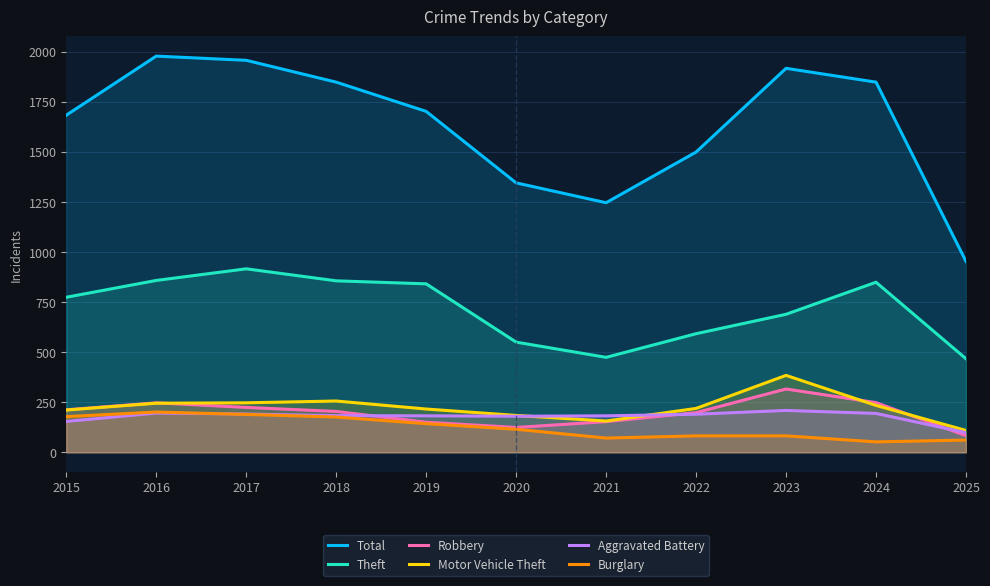

What is the approximate value of Aggravated Battery at 2018?

183